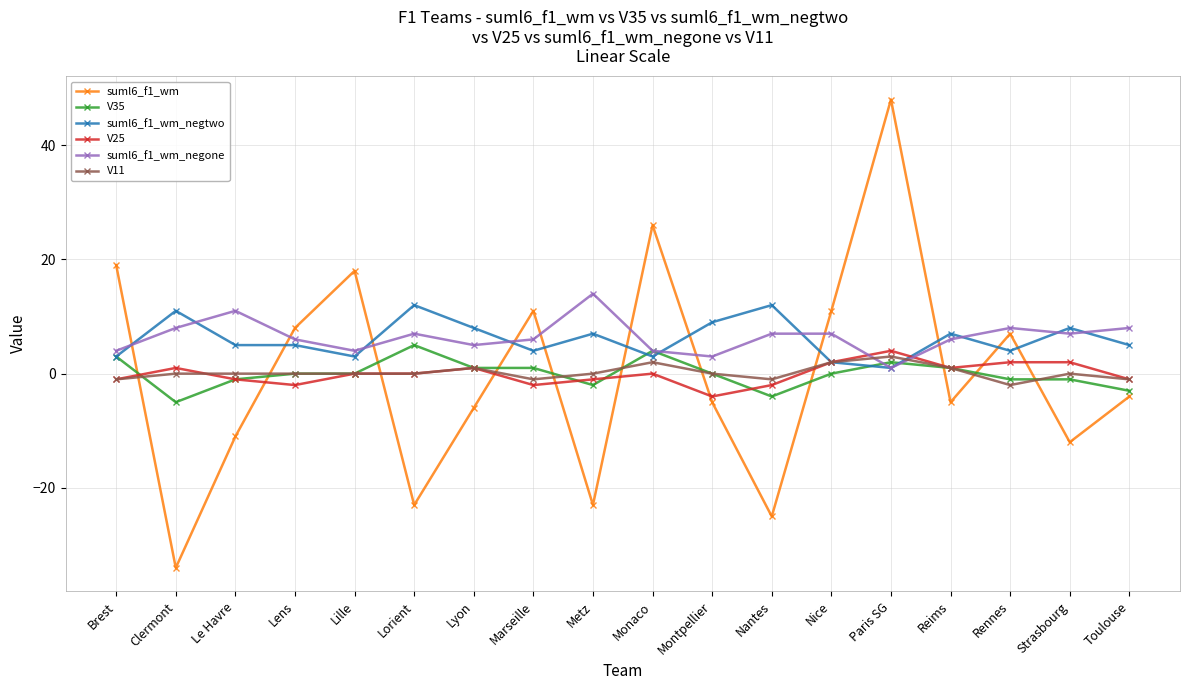

Which series ends up on top after the final intersection of suml6_f1_wm_negone and V11?

suml6_f1_wm_negone